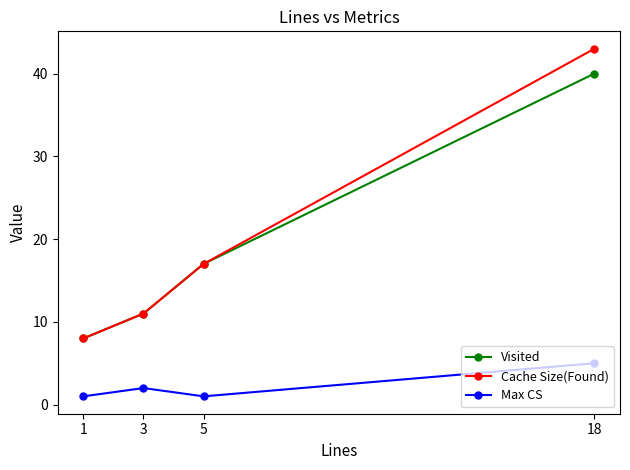

True or false: Max CS and Visited intersect in this chart.

False